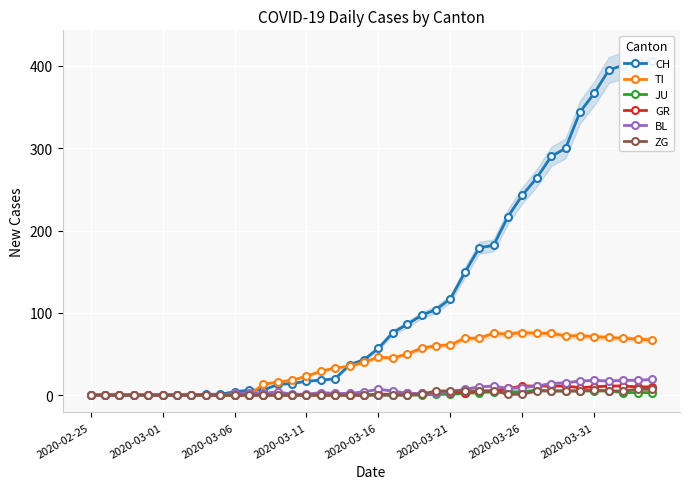

What is the spread (max minus min) of values at 2020-03-11?

23